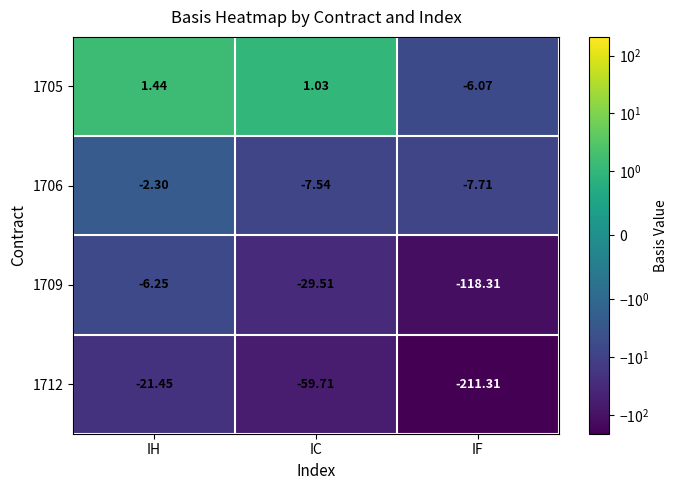

Where does the 1709 series first go above -29?

IH